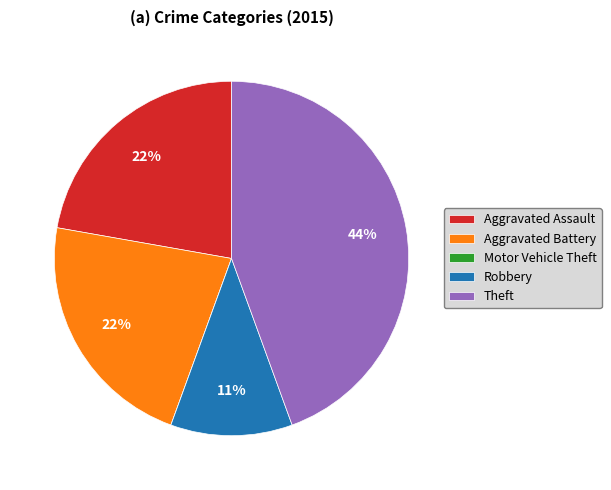

Is there a majority slice in this chart?

No